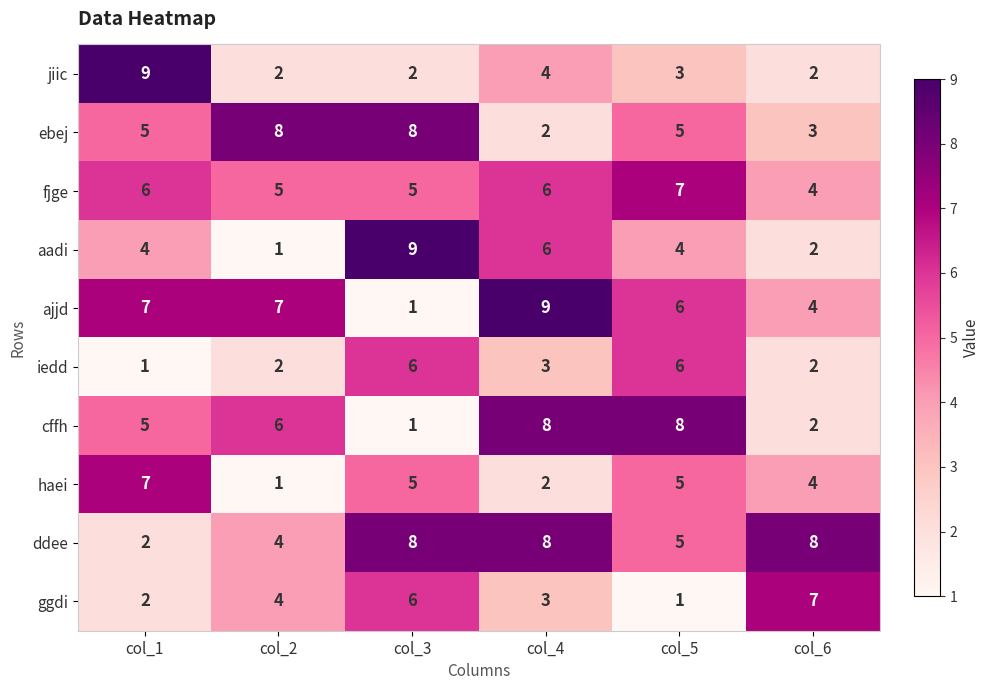

What is the sum of all ebej values?

31